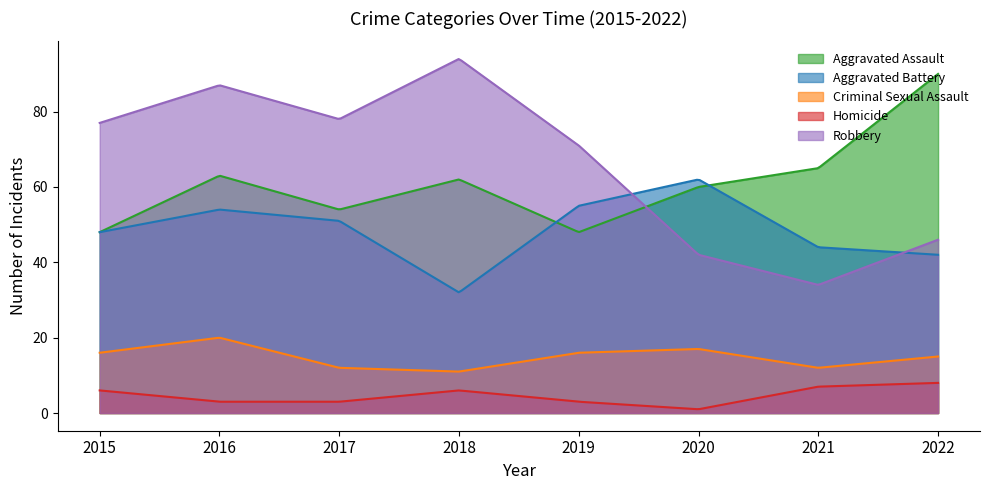

How many lines are shown in the chart?

5